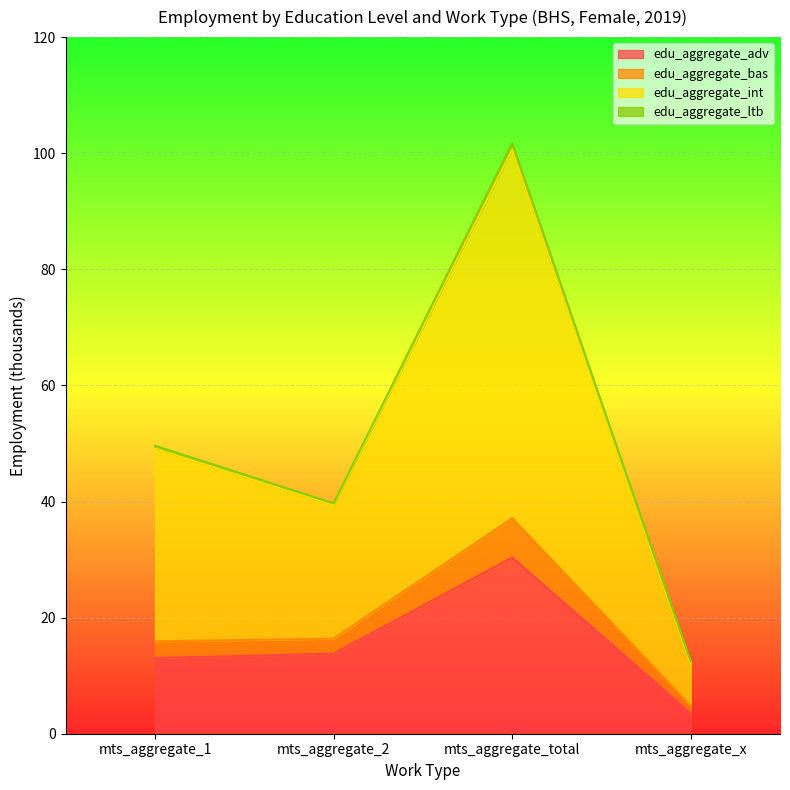

Where is edu_aggregate_int nearest to the value 57?

mts_aggregate_1